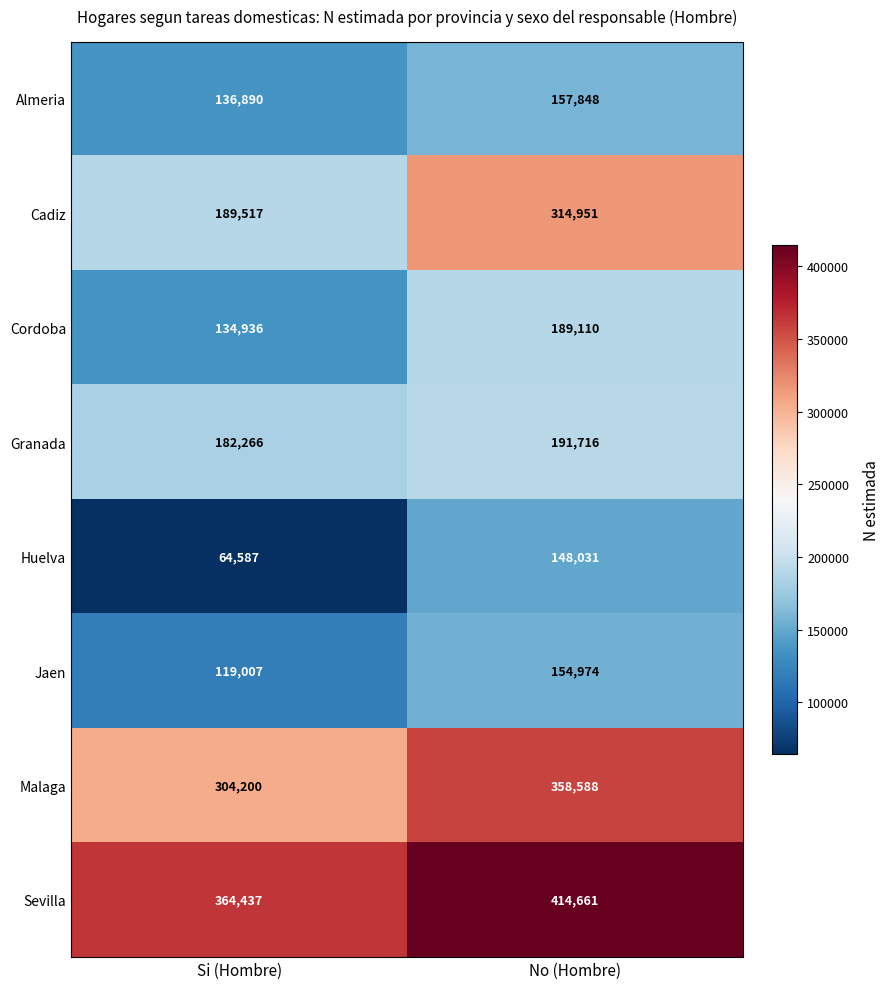

At how many categories does at least one series exceed 230589?

2